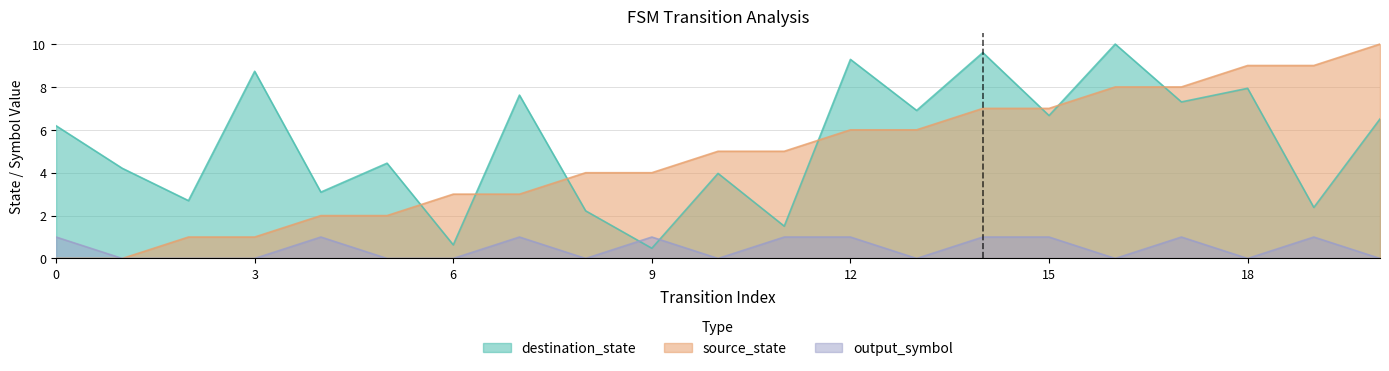

Is it true that destination_state equals 0.5 at 9?

True